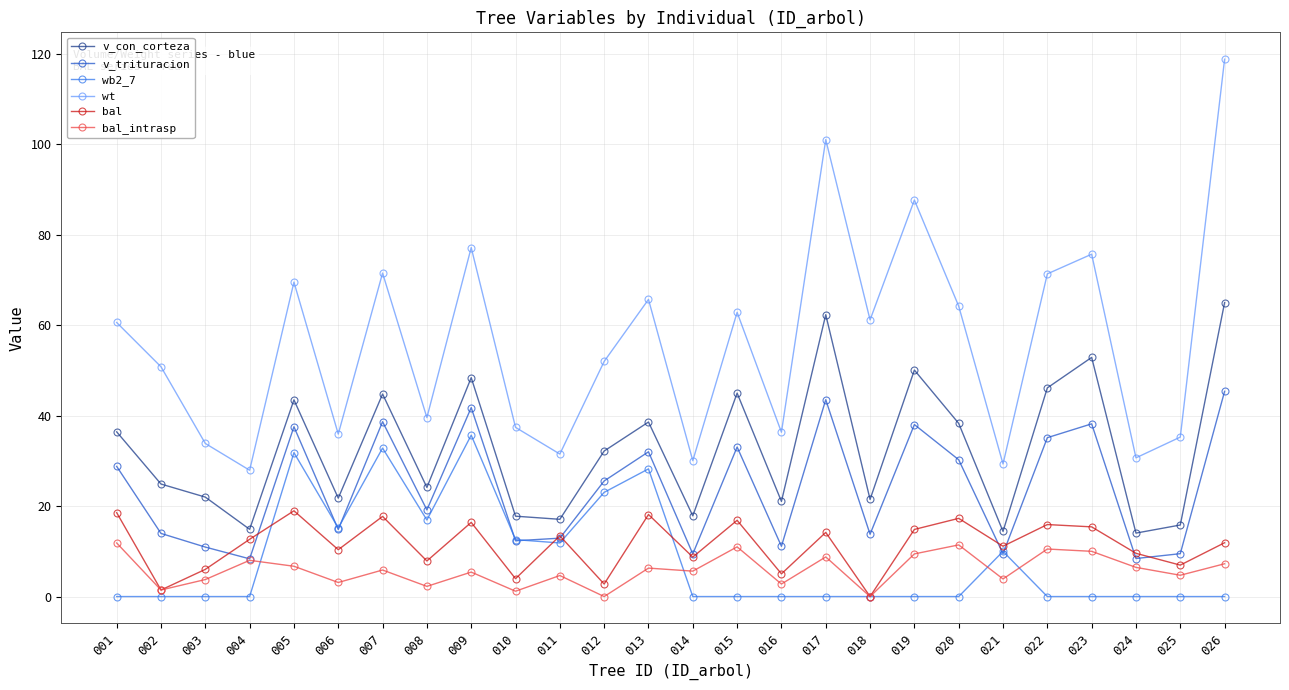

How many interior local valleys does the wt series have?

9